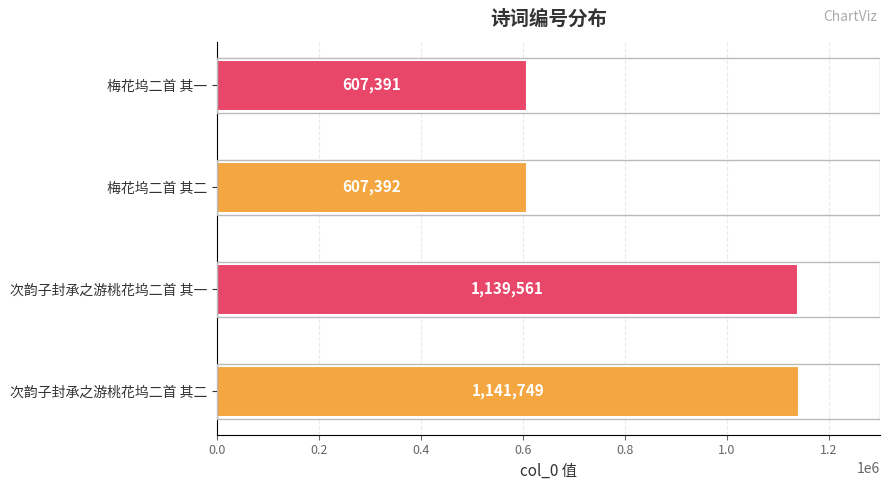

What is the difference between the values at 梅花坞二首 其一 and 次韵子封承之游桃花坞二首 其一?

532170